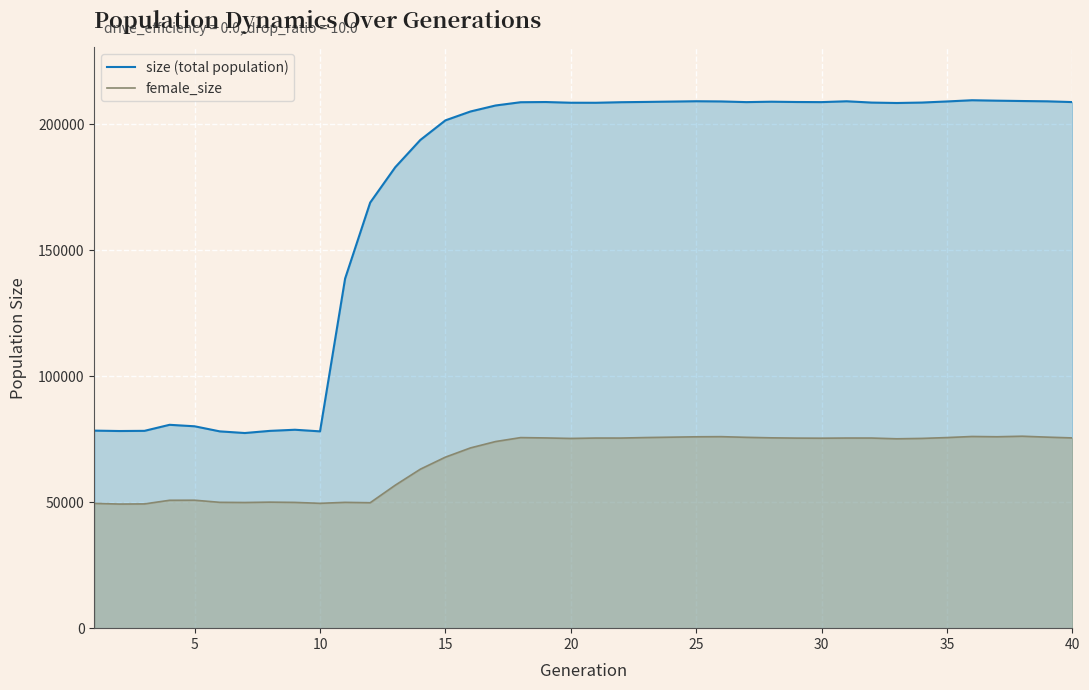

What is the approximate value of female_size at 25, to the nearest 10?

75990